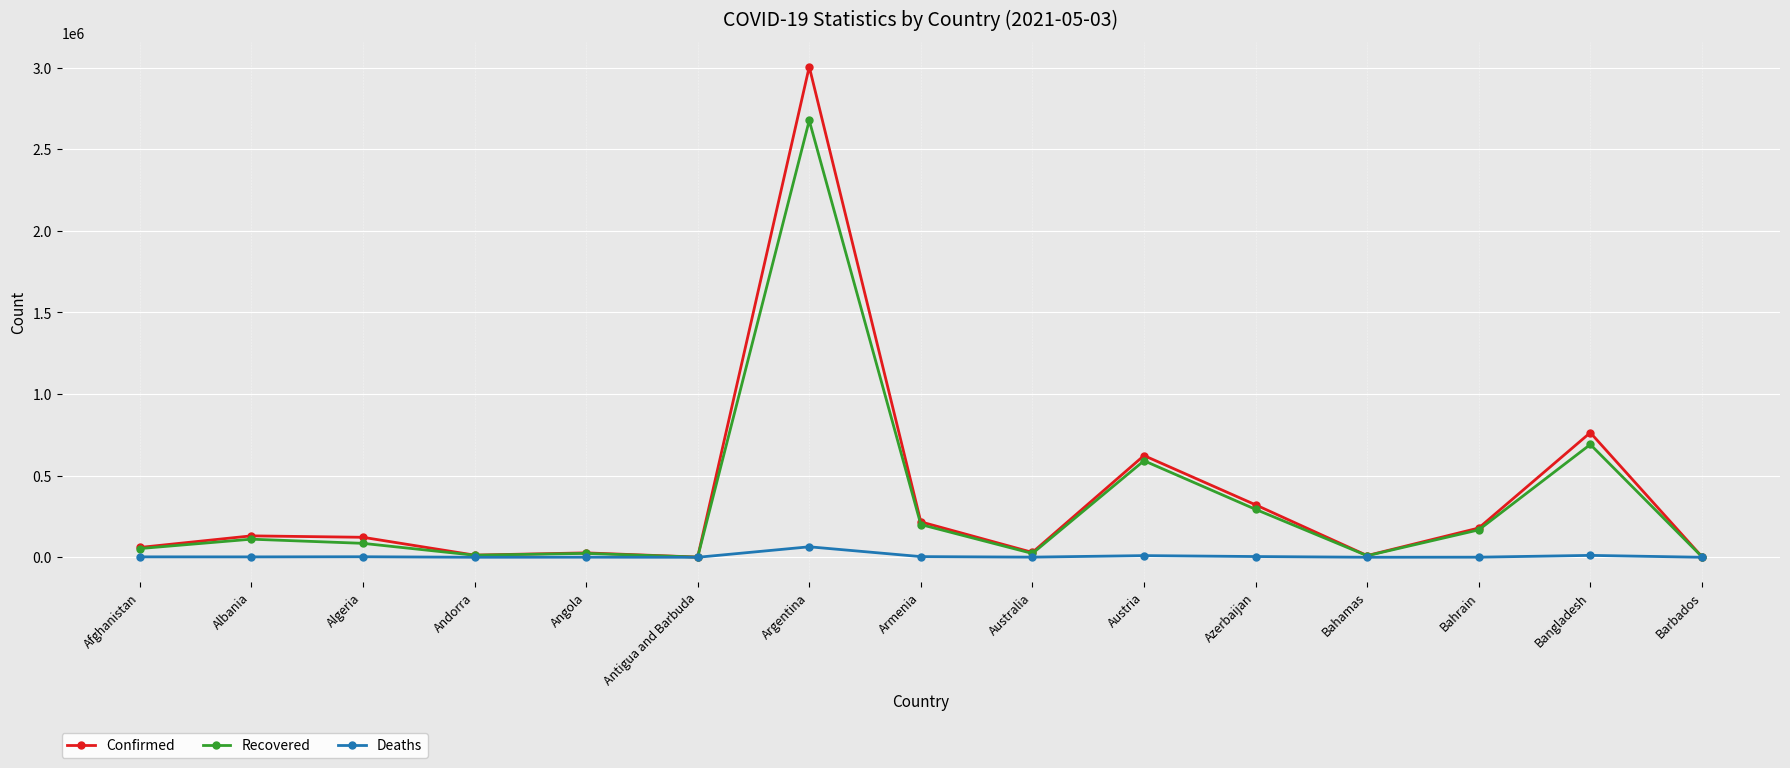

What is the label of the 3rd point from the left?

Algeria